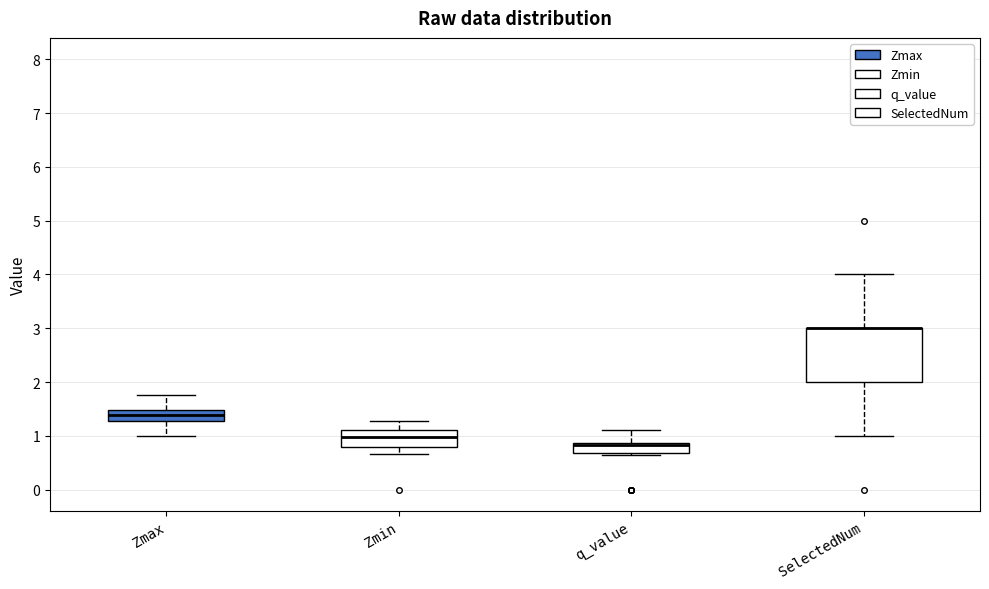

Reading left to right, transcribe this box plot: for each box, give where its median line is, the range the box spans, and where its two whiskers end, as read against the y-axis. The values are not printed on the chart, so give them approximately, as read against the axis.

Zmax: median 1.4, box 1.3 to 1.5, whiskers 1.0 to 1.8
Zmin: median 1.0, box 0.8 to 1.1, whiskers 0.7 to 1.3
q_value: median 0.8 (drawn on the box's upper edge), box 0.7 to 0.9, whiskers 0.6 to 1.1
SelectedNum: median 3.0 (drawn on the box's upper edge), box 2.0 to 3.0, whiskers 1.0 to 4.0